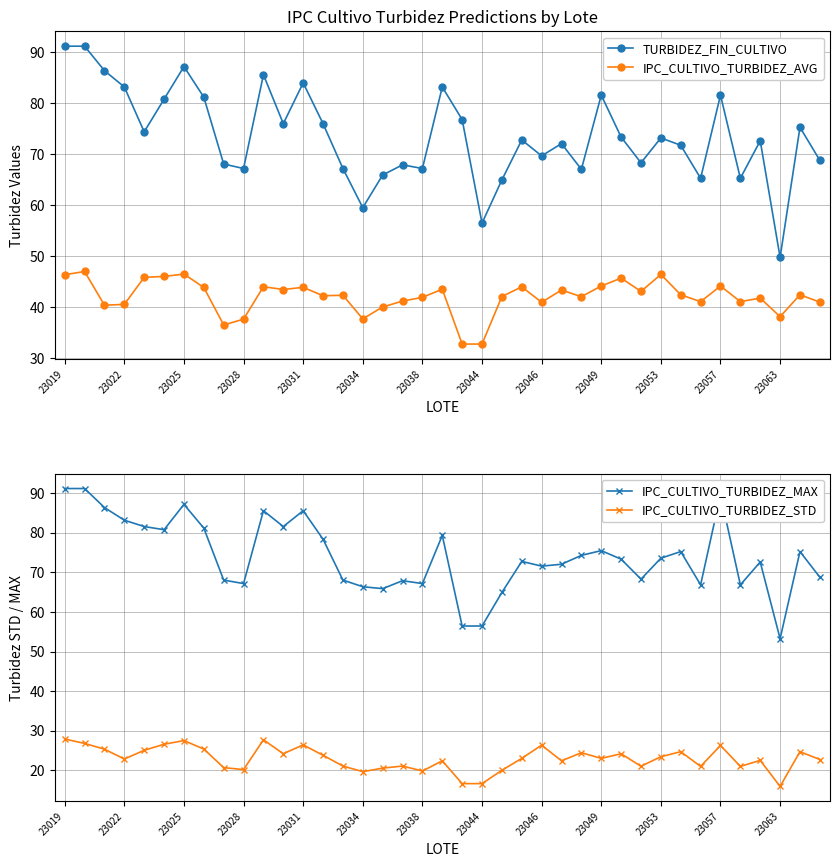

What is the greatest value displayed?

91.2